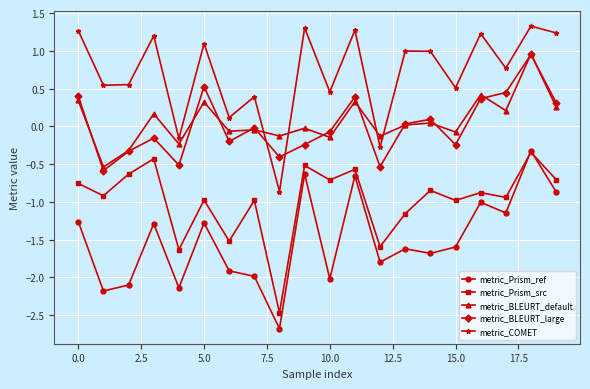

What is the smallest value displayed?

-2.7